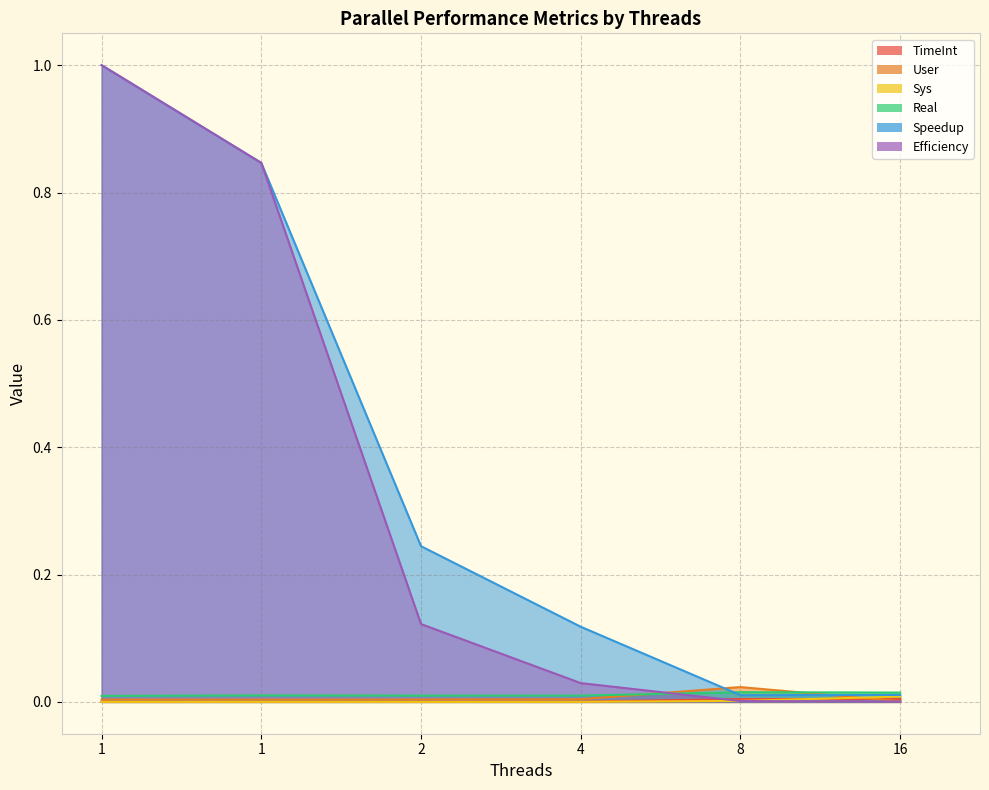

Reading left to right, list all the values displayed in this chart.

TimeInt: 1=0.0	1=0.0	2=0.0	4=0.0	8=0.0	16=0.0
User: 1=0.0	1=0.0	2=0.0	4=0.0	8=0.0	16=0.0
Sys: 1=0.0	1=0.0	2=0.0	4=0.0	8=0.0	16=0.0
Real: 1=0.0	1=0.0	2=0.0	4=0.0	8=0.0	16=0.0
Speedup: 1=1.0	1=0.8	2=0.2	4=0.1	8=0.0	16=0.0
Efficiency: 1=1.0	1=0.8	2=0.1	4=0.0	8=0.0	16=0.0